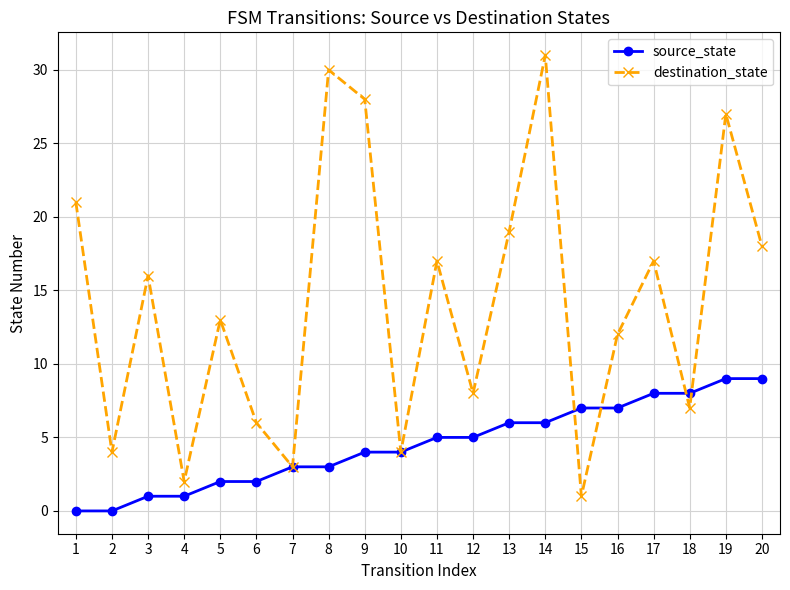

What is the value of the destination_state point at the 7th from the left?

3